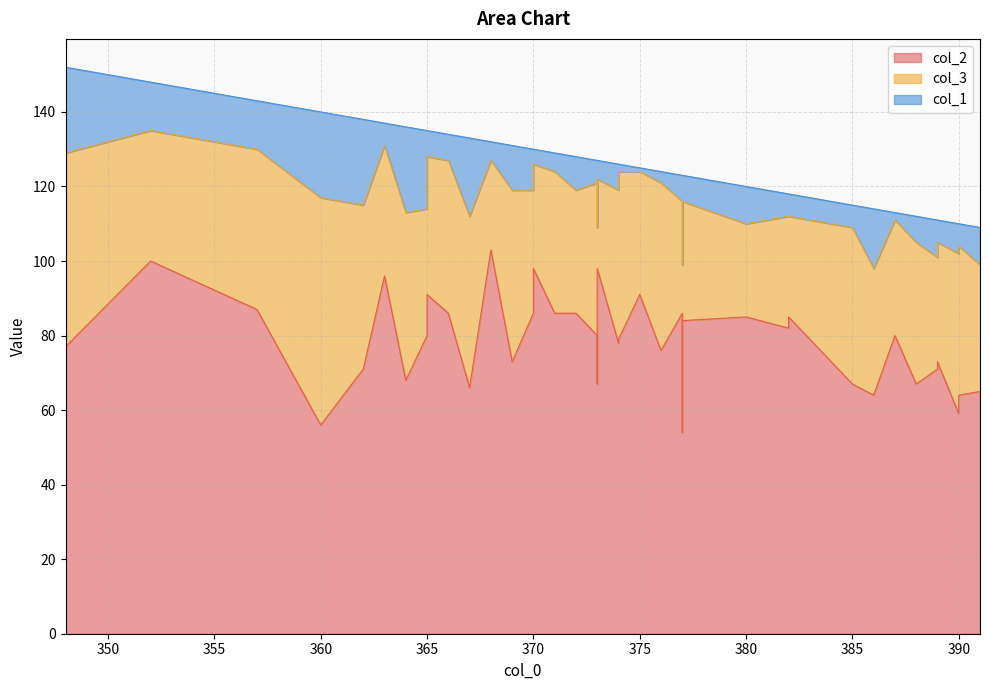

True or false: col_1 has more than 1 points higher than both neighbors.

True